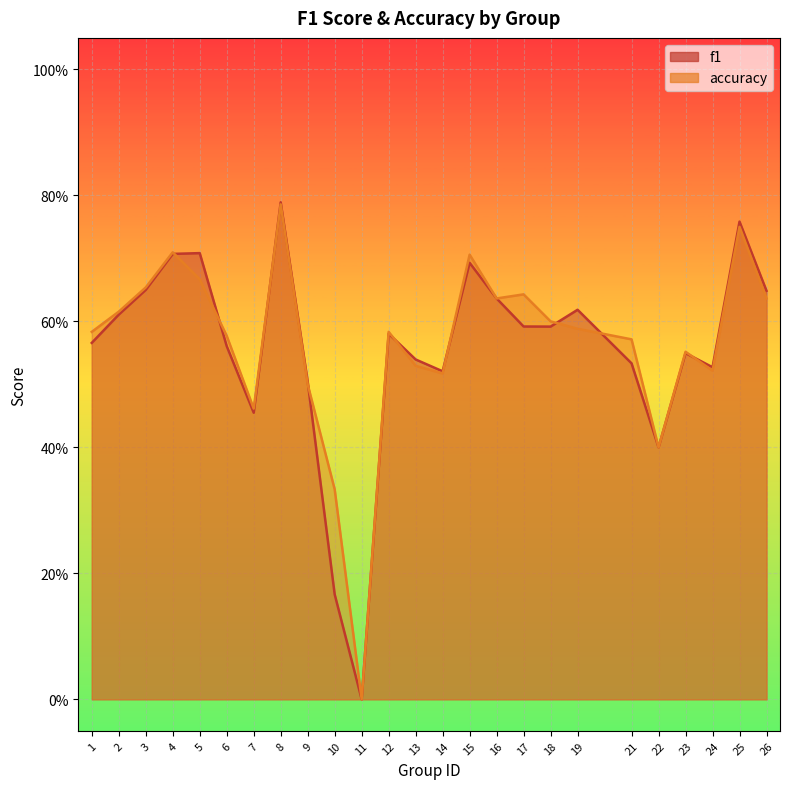

Where is the first local maximum for accuracy?

4